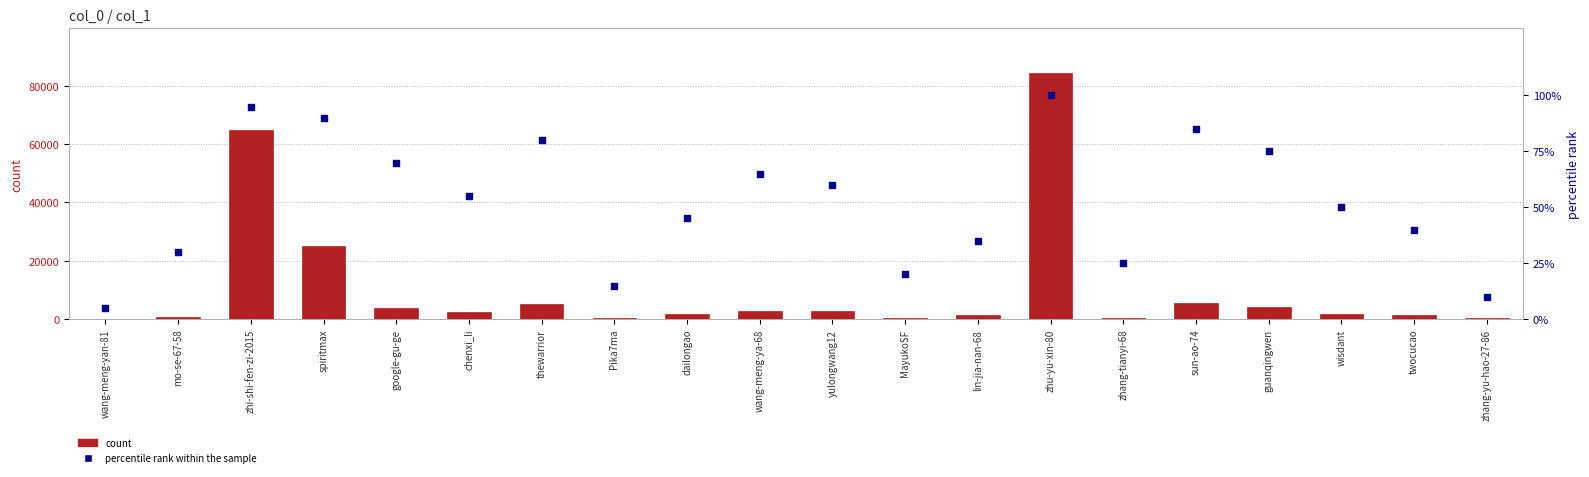

What are all the series names shown in the legend?

count, percentile rank within the sample